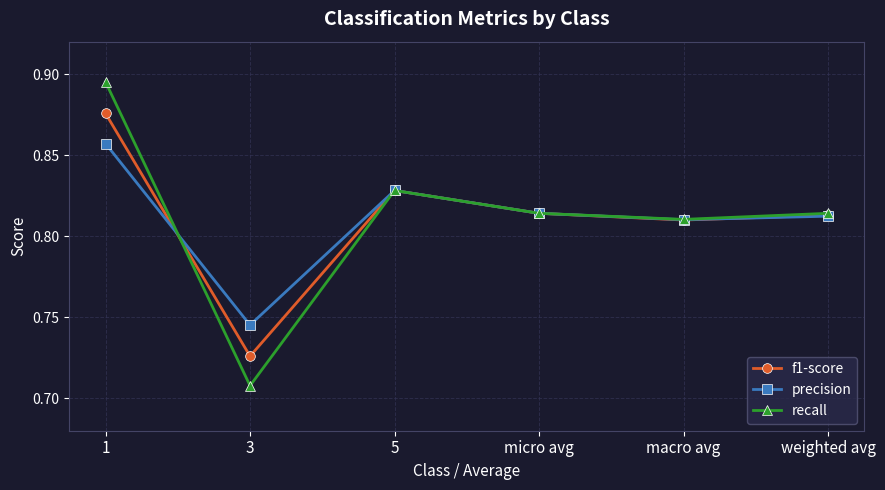

Is the value of f1-score at macro avg greater than the value of recall at 5?

No